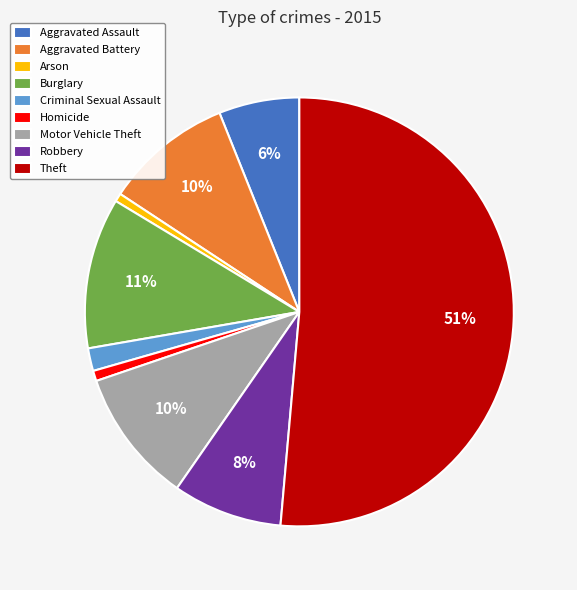

To the nearest percent, what percentage of the pie is Homicide?

1%